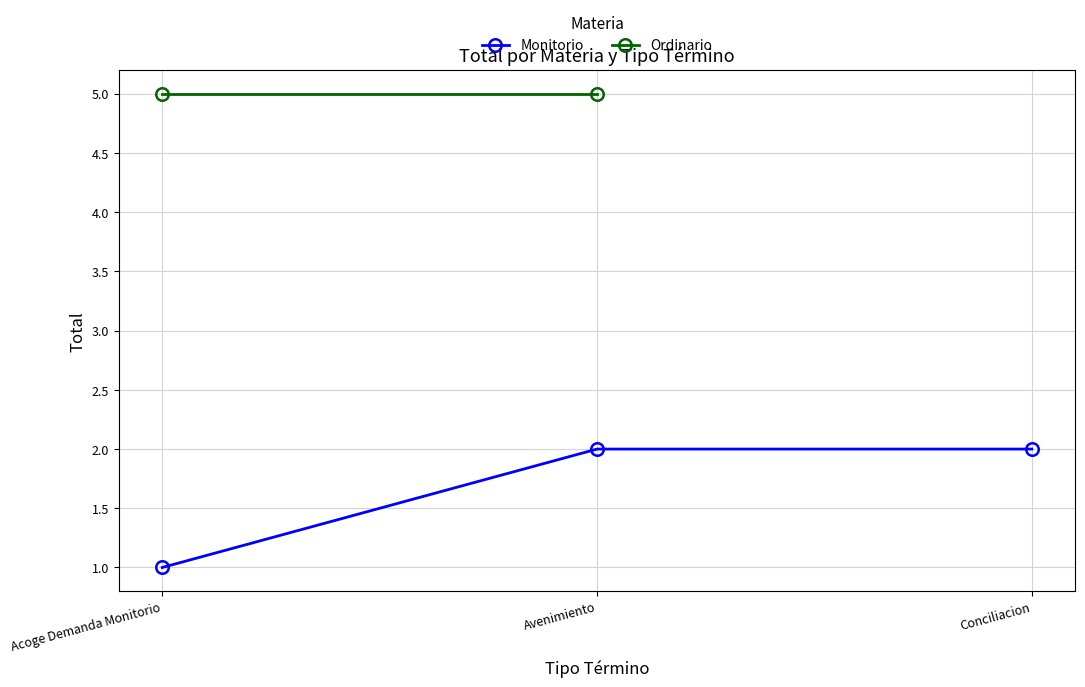

Rank the categories by value from lowest to highest.

Acoge Demanda Monitorio, Avenimiento, Conciliacion